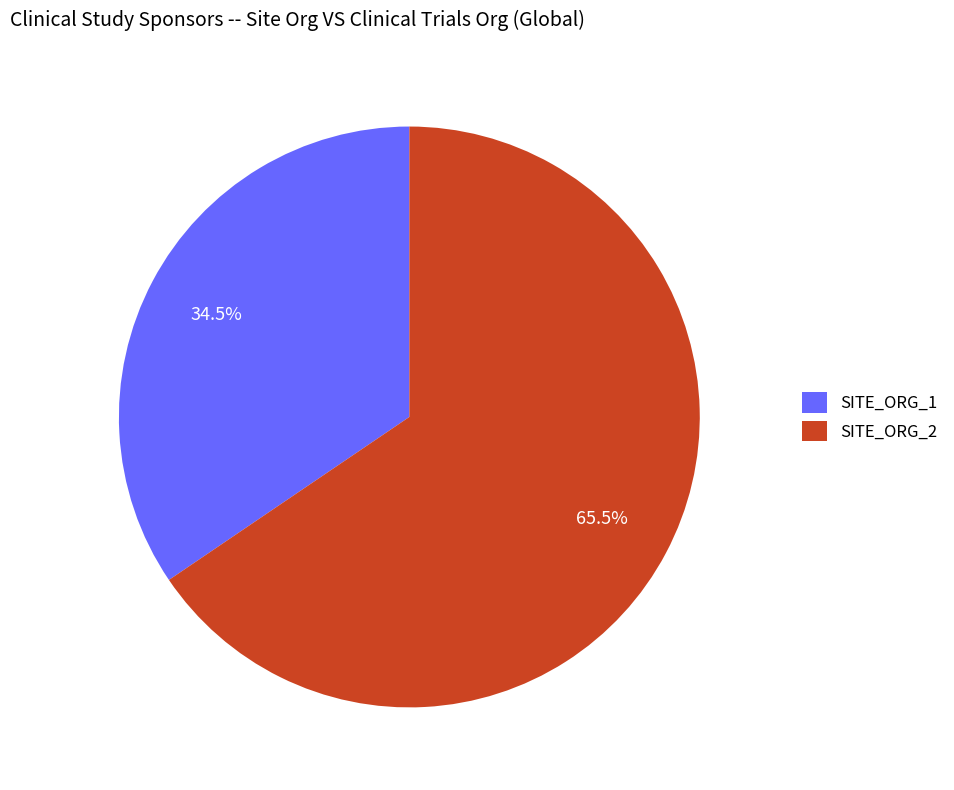

What is the total percentage of SITE_ORG_2 and SITE_ORG_1?

100.0%